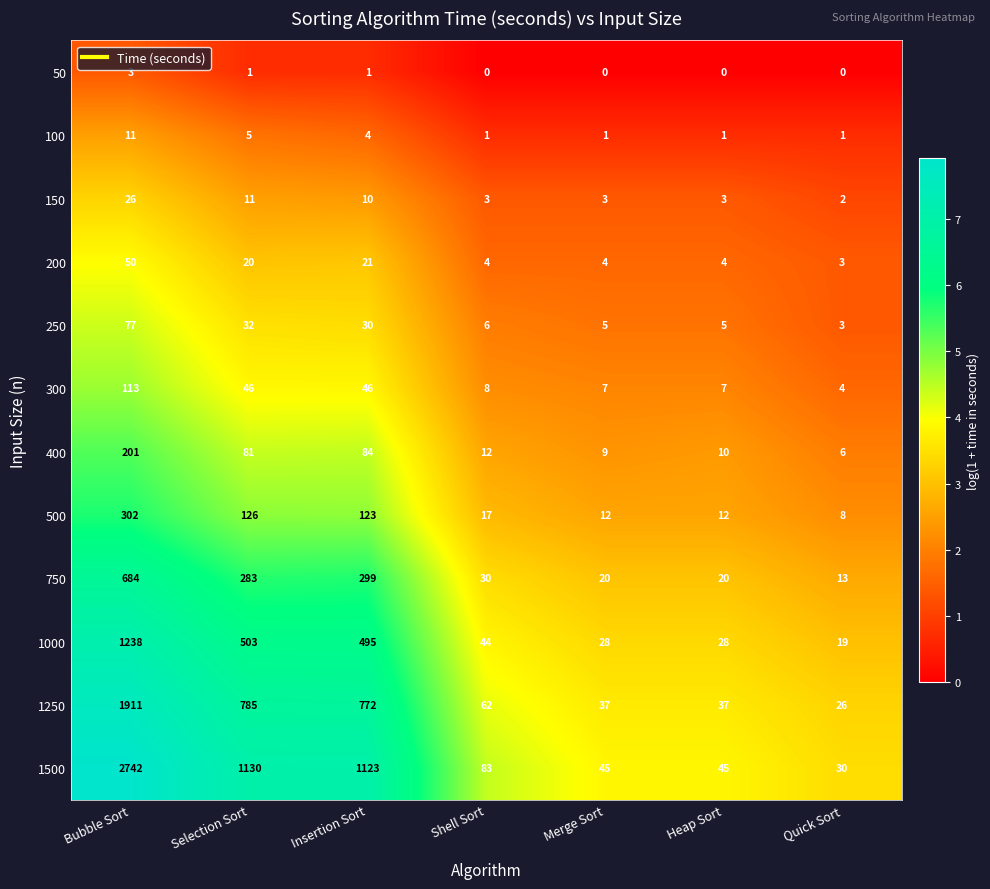

At which category does the chart reach its peak across all series?

Bubble Sort